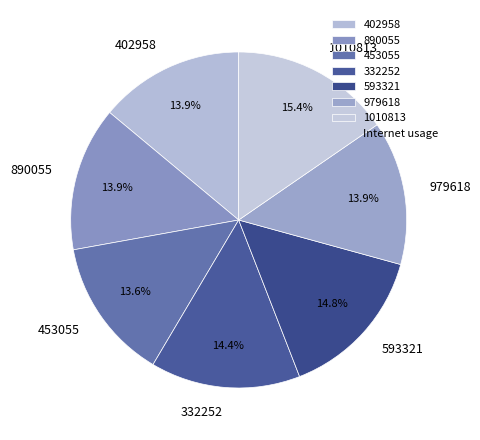

What percentage is the 332252 slice, to the nearest percent?

14%